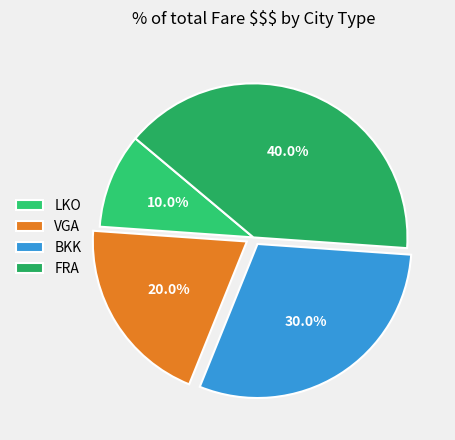

To the nearest percent, what percentage of the pie is VGA?

20%